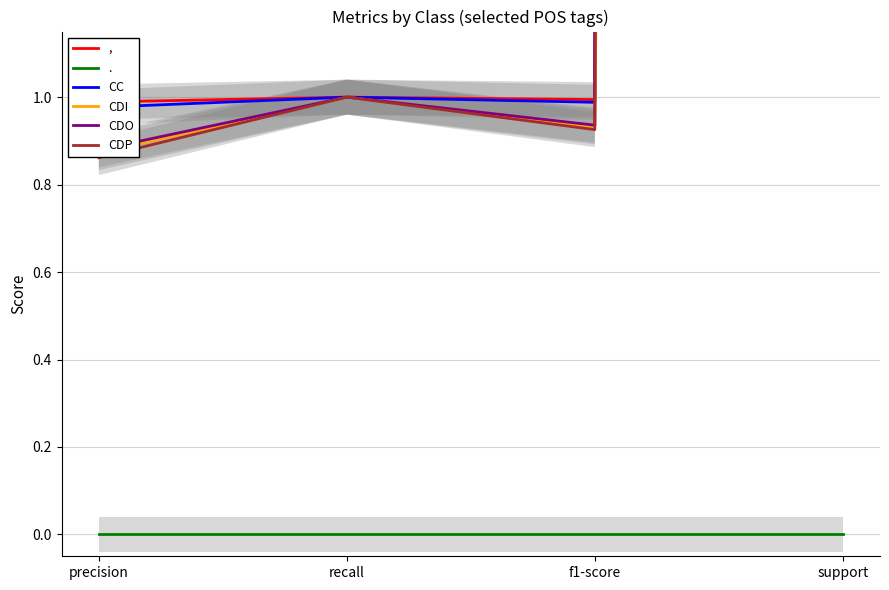

What is the average value of the CDP series?

34.9